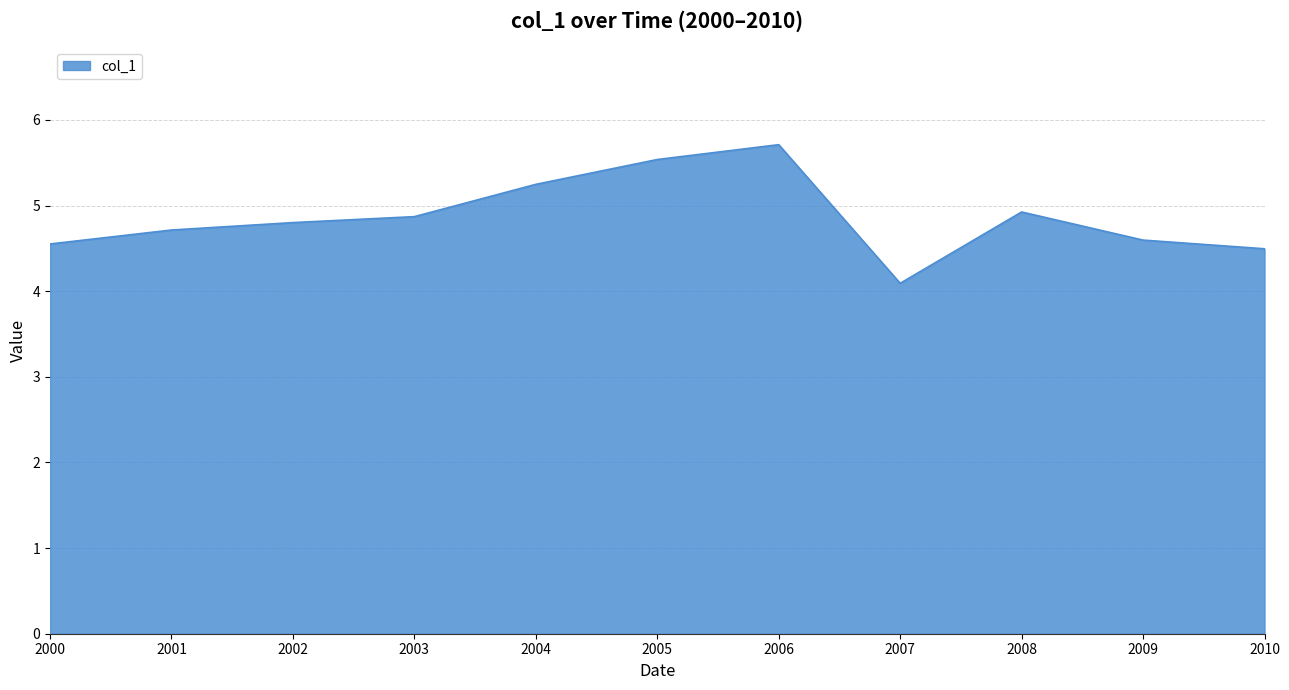

Which label corresponds to the largest value in the chart?

2006